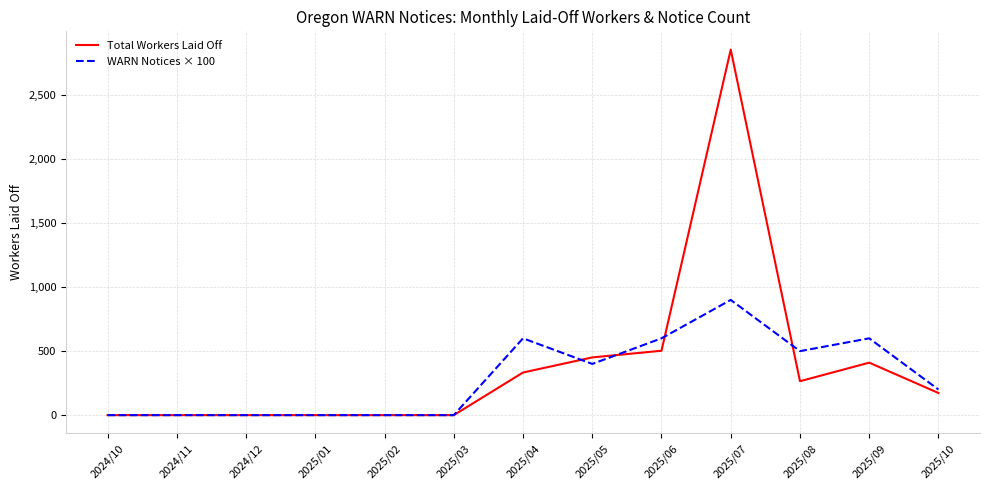

Which category has the highest value in the Total Workers Laid Off series?

2025/07